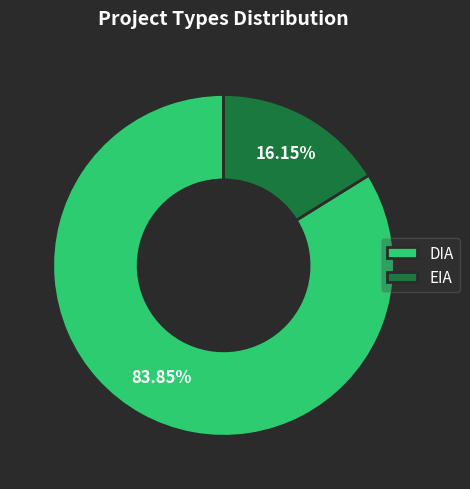

Is it true that DIA is 84% of the pie?

True